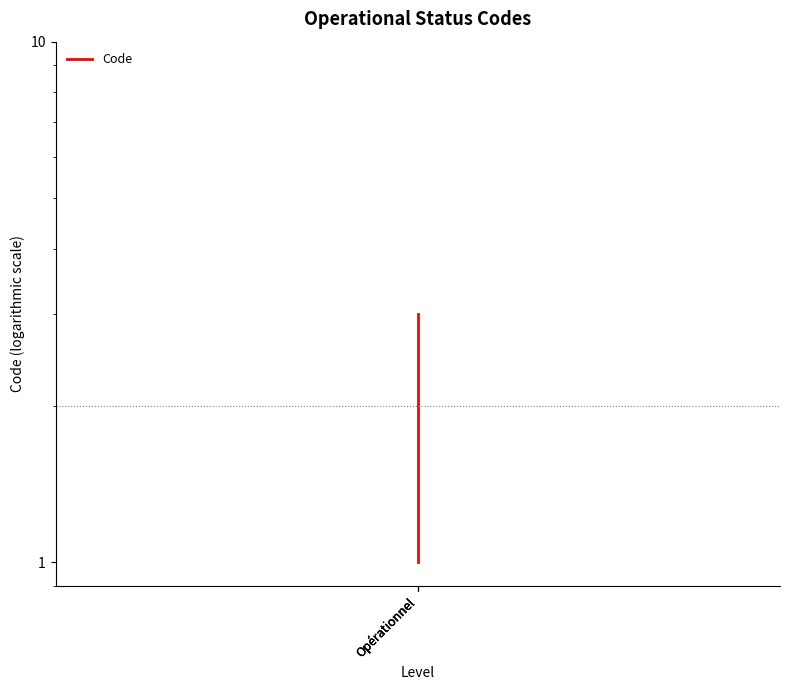

Reading left to right, extract all data points from this chart.

1	2	3